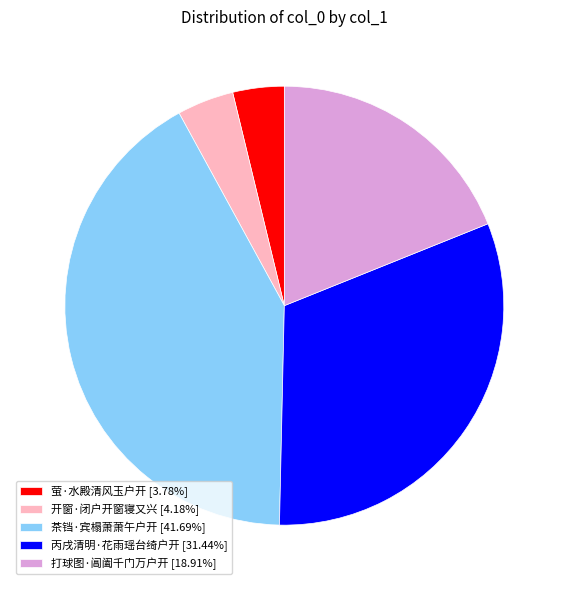

Combined, do 打球图·阊阖千门万户开 [18.91%] and 开窗·闭户开窗寝又兴 [4.18%] account for over 50%?

No